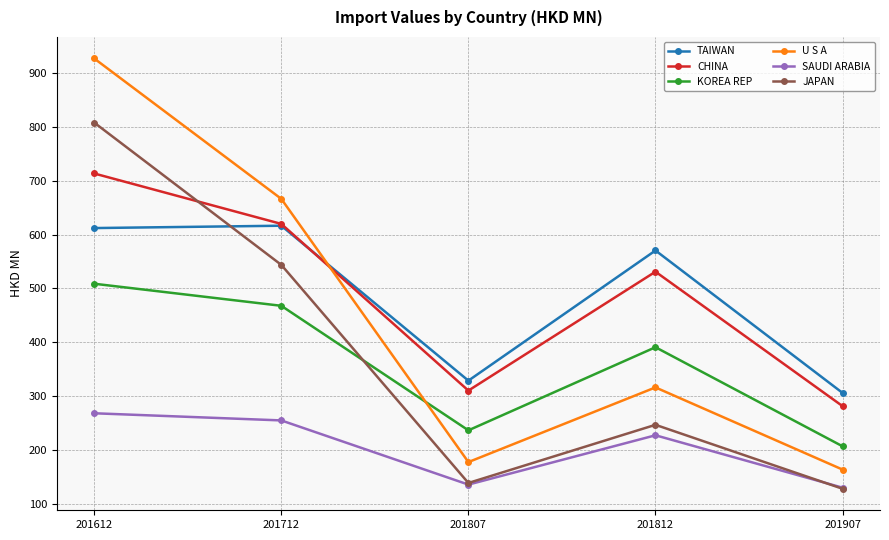

What is the smallest value displayed?

128.4